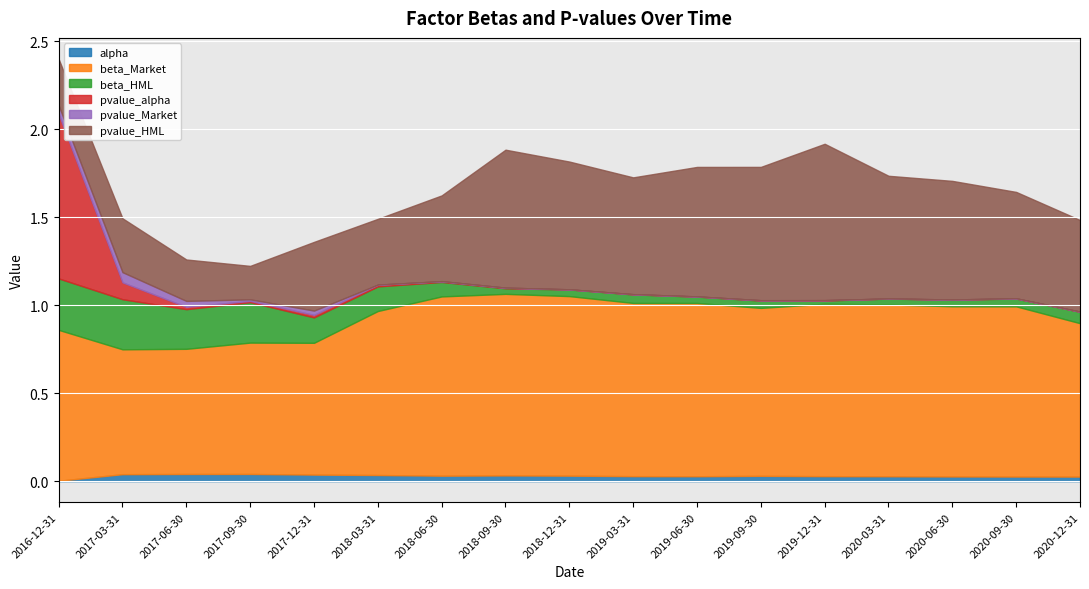

At which category does the chart reach its peak across all series?

2018-09-30